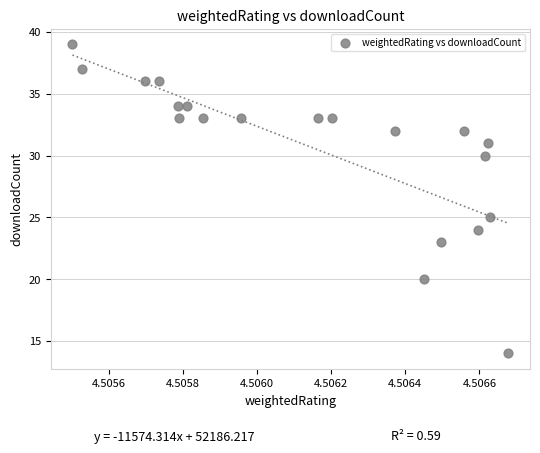

What Y value in the scatter plot is closest to 26?

25